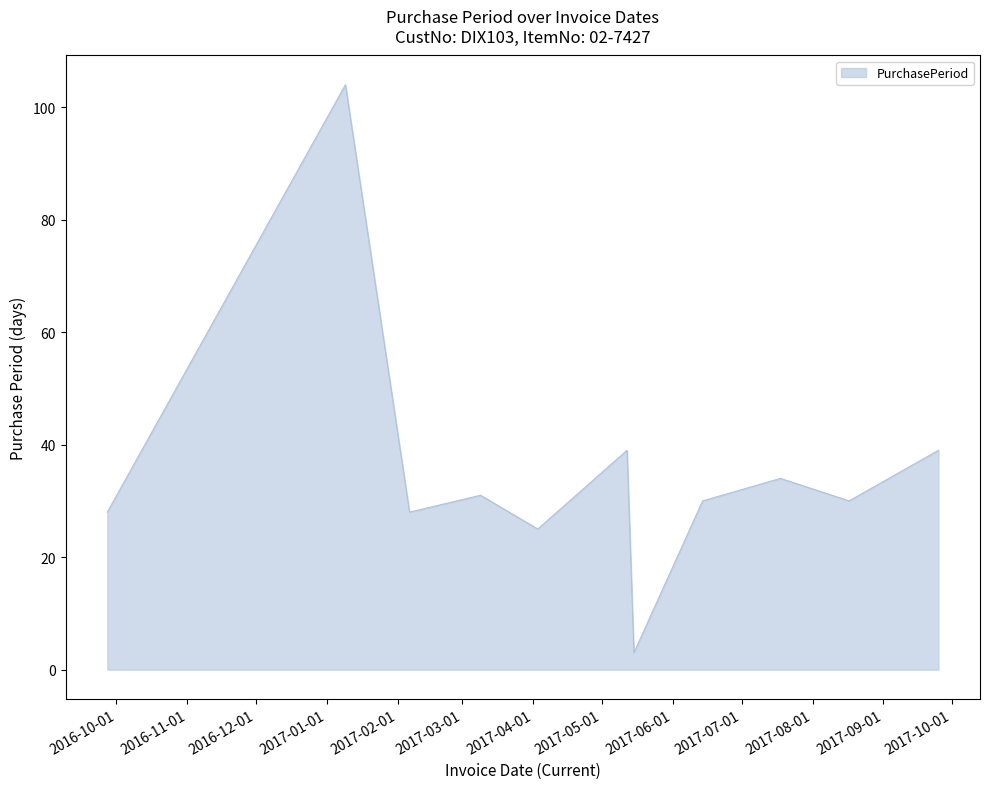

Reading left to right, transcribe all the data shown in this chart.

28	104	28	31	25	39	3	30	34	30	39